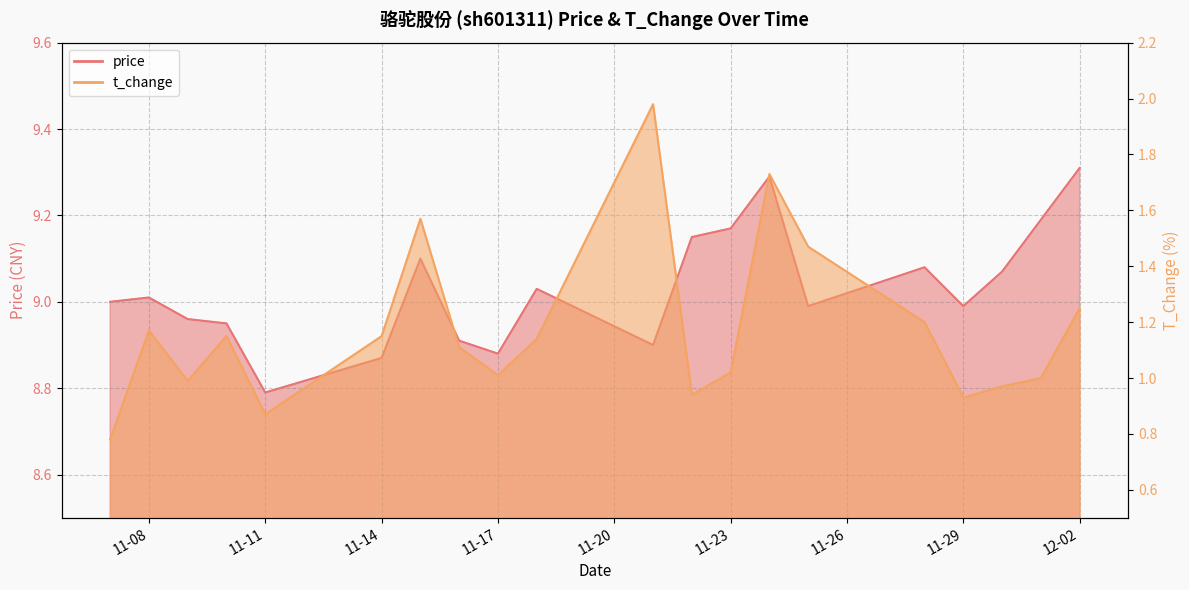

At which label does price reach its peak?

12-02